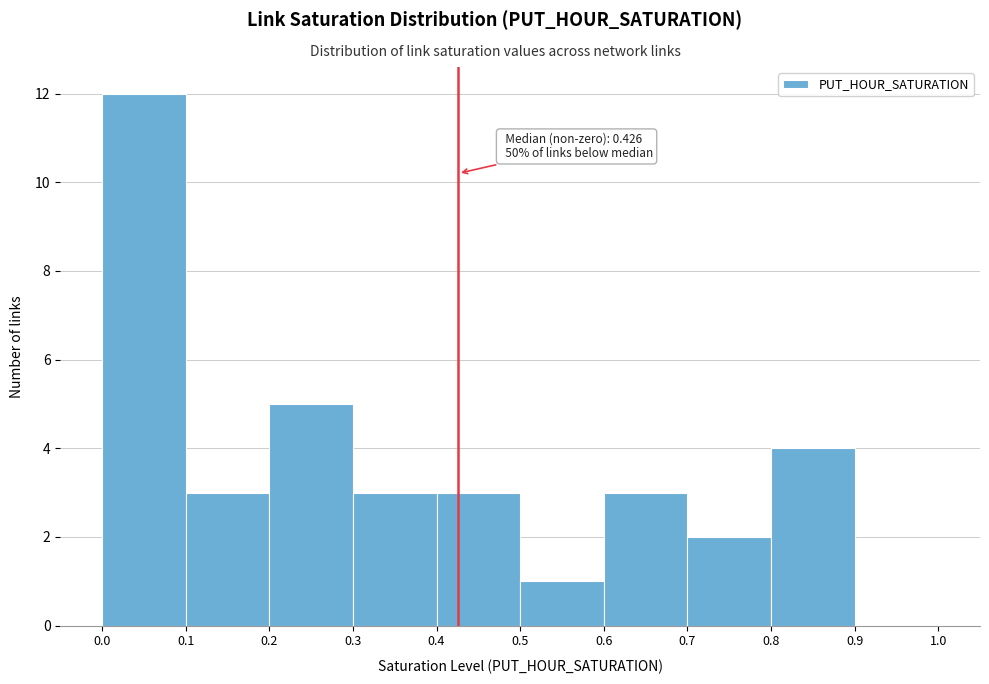

Which range on the x-axis has the tallest bar?

0.0 to 0.1